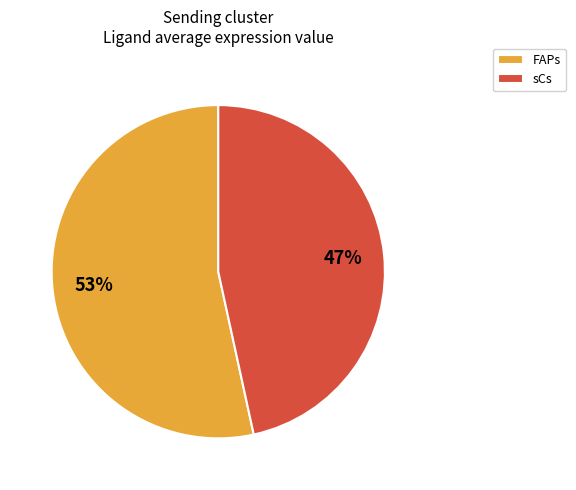

Which has a higher value, sCs or FAPs?

FAPs